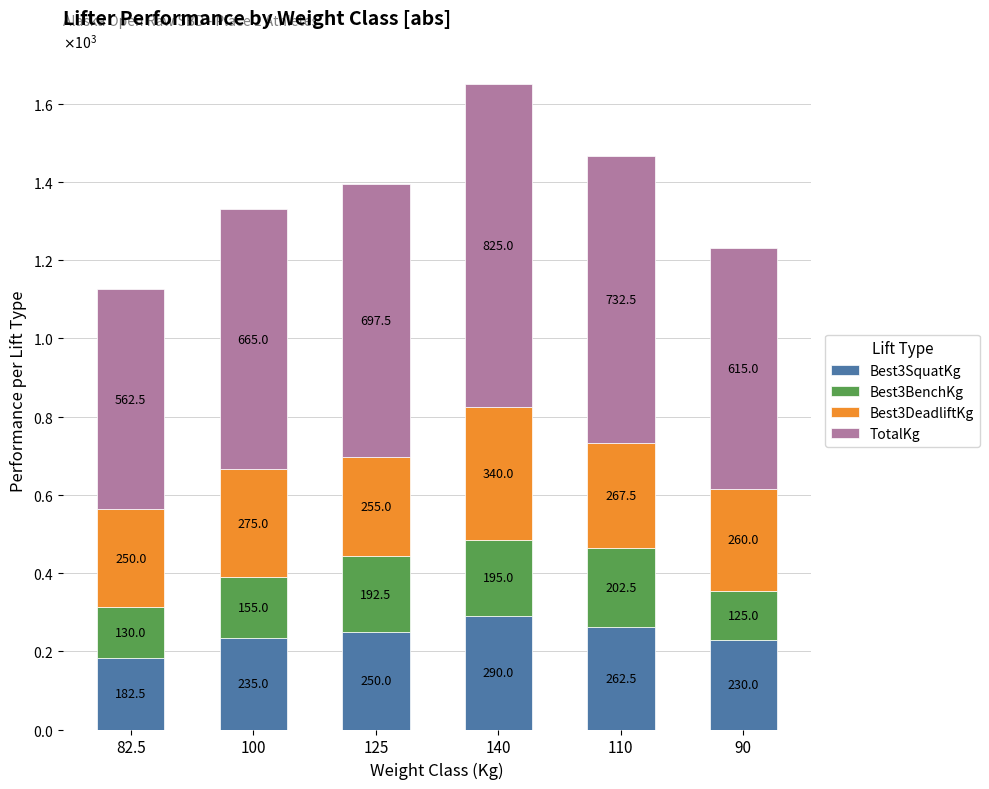

What are all the series names shown in the legend?

Best3SquatKg, Best3BenchKg, Best3DeadliftKg, TotalKg